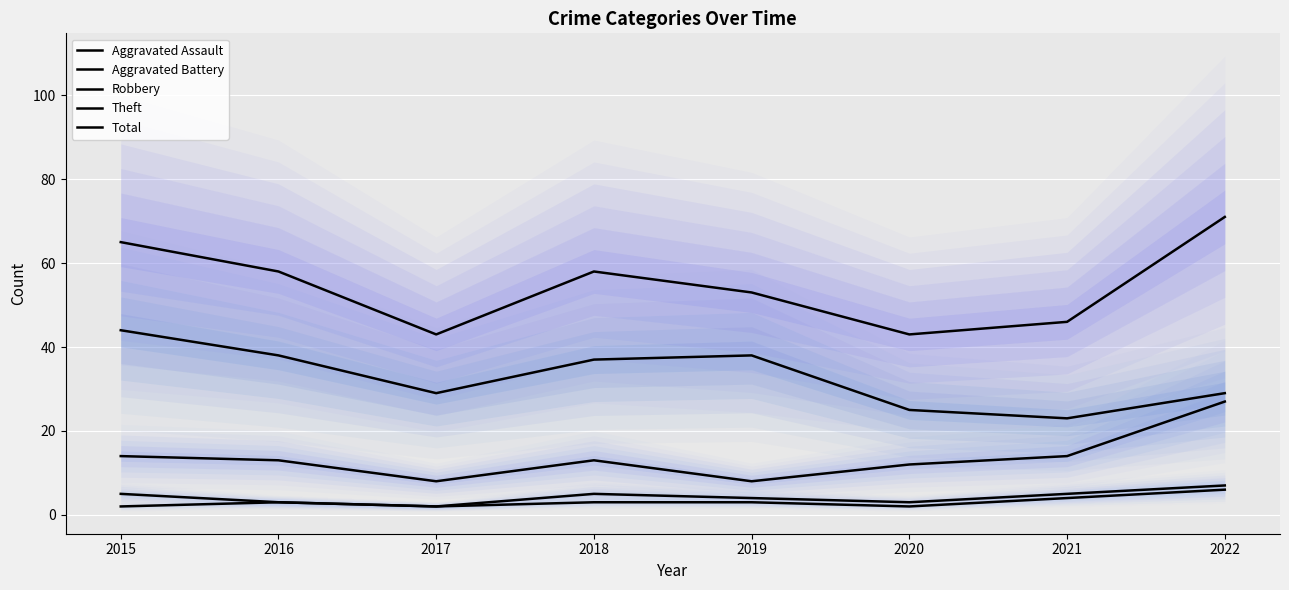

What is the total value across all series at 2022?

140